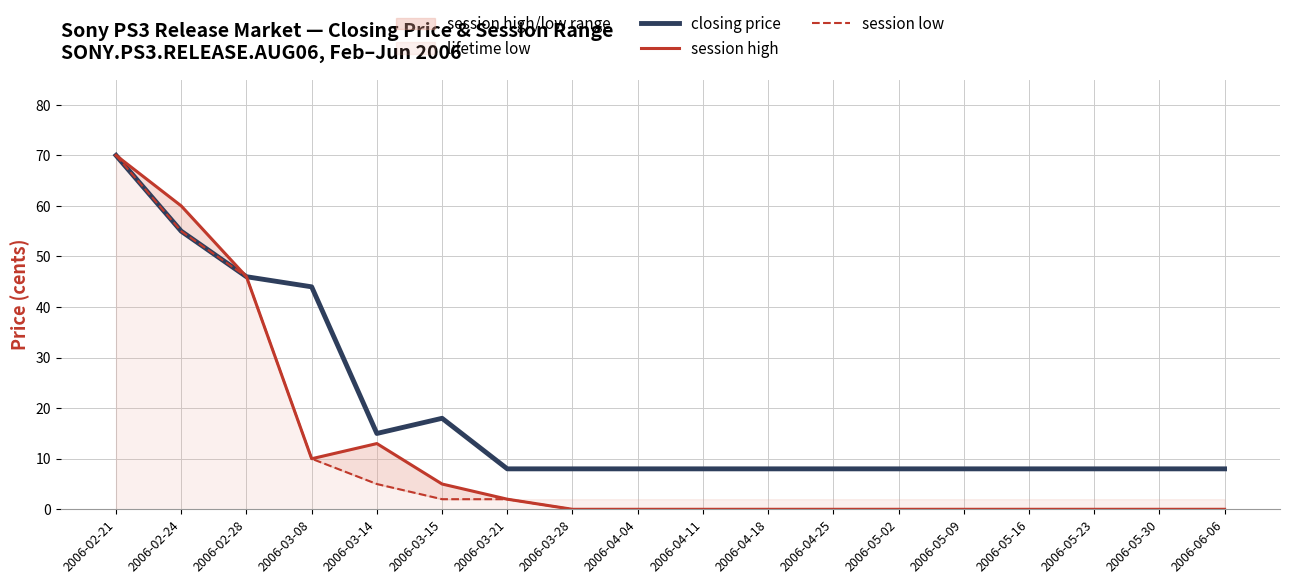

List the series in order of their peak value, lowest first.

closing price, session high, session low